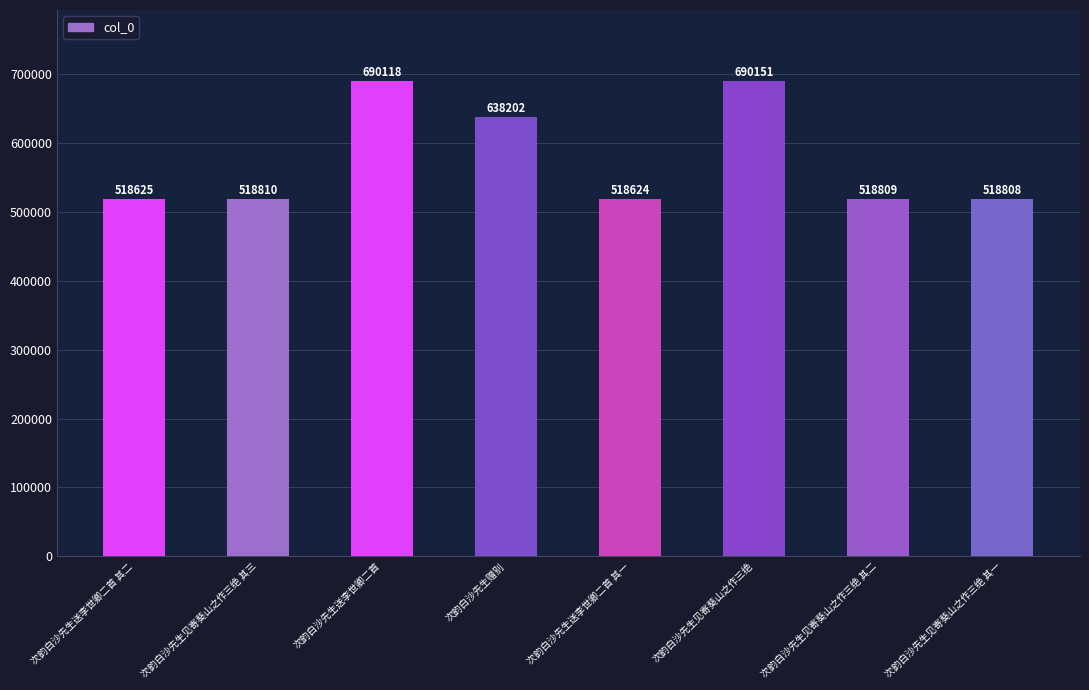

List the labels in order of value, smallest first.

次韵白沙先生送李世卿二首 其一, 次韵白沙先生送李世卿二首 其二, 次韵白沙先生见寄葵山之作三绝 其一, 次韵白沙先生见寄葵山之作三绝 其二, 次韵白沙先生见寄葵山之作三绝 其三, 次韵白沙先生赠别, 次韵白沙先生送李世卿二首, 次韵白沙先生见寄葵山之作三绝